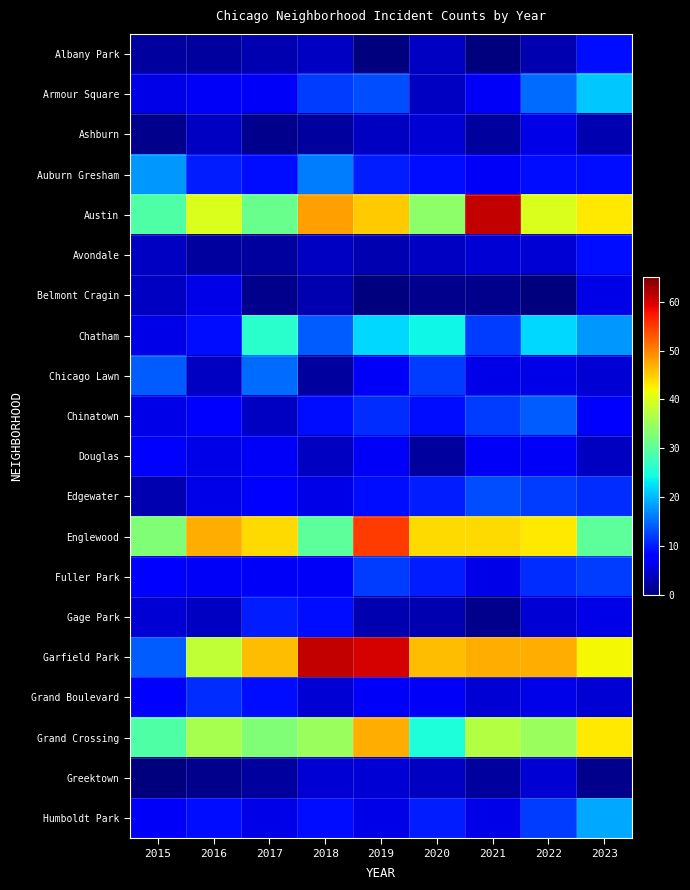

At which category is the sum across all series the highest?

2019